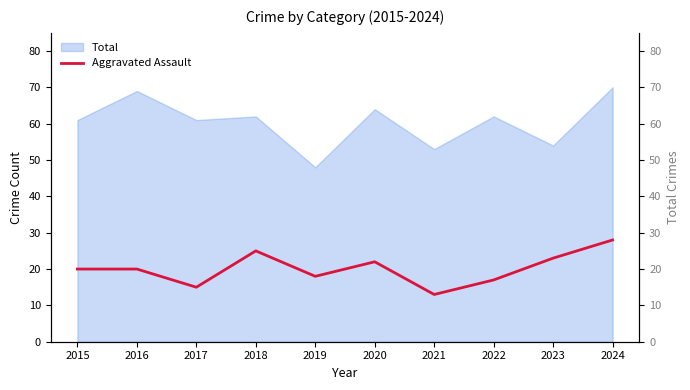

The chart shows a value of 15 at 2017. True or false?

True